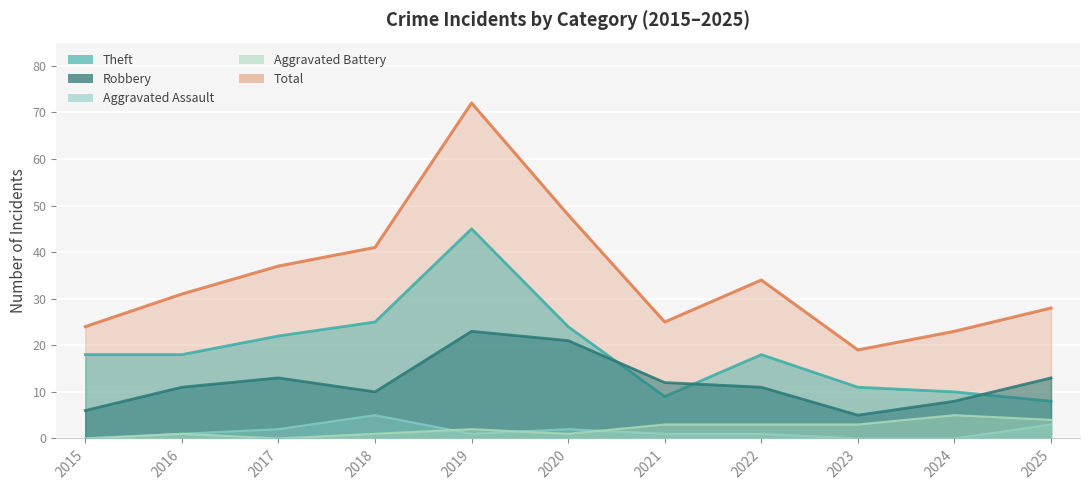

Reading left to right, extract all data points from this chart.

Robbery: 2015=6	2016=11	2017=13	2018=10	2019=23	2020=21	2021=12	2022=11	2023=5	2024=8	2025=13
Theft: 2015=18	2016=18	2017=22	2018=25	2019=45	2020=24	2021=9	2022=18	2023=11	2024=10	2025=8
Aggravated Assault: 2015=0	2016=1	2017=2	2018=5	2019=1	2020=2	2021=1	2022=1	2023=0	2024=0	2025=3
Aggravated Battery: 2015=0	2016=1	2017=0	2018=1	2019=2	2020=1	2021=3	2022=3	2023=3	2024=5	2025=4
Total: 2015=24	2016=31	2017=37	2018=41	2019=72	2020=48	2021=25	2022=34	2023=19	2024=23	2025=28